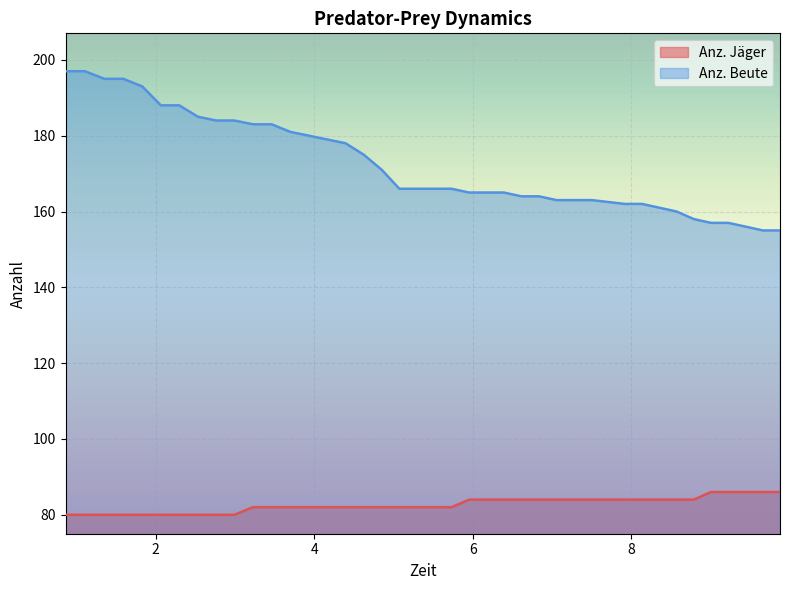

Which series has the largest total across all categories?

Anz. Beute